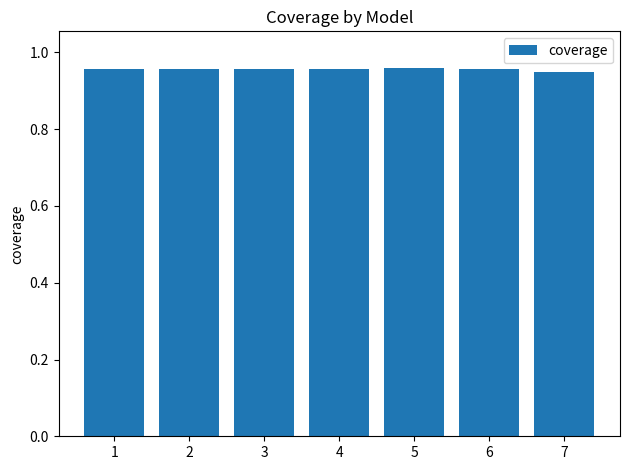

What is the sum of the values at 6 and 3?

1.9